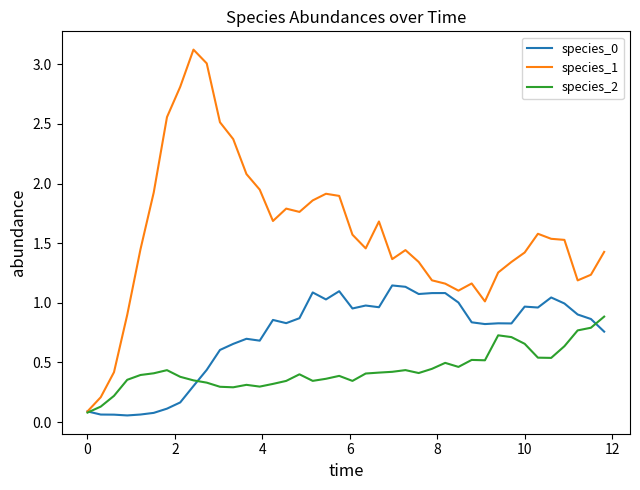

What is the greatest value displayed?

3.1